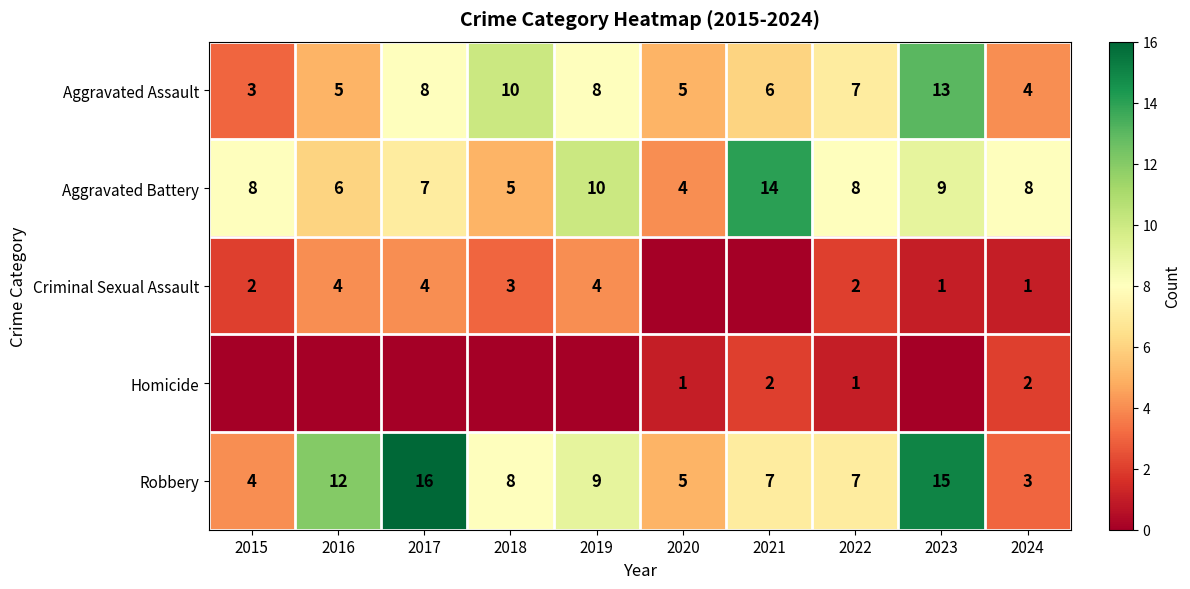

Is it true that Aggravated Assault equals 8 at 2017?

True